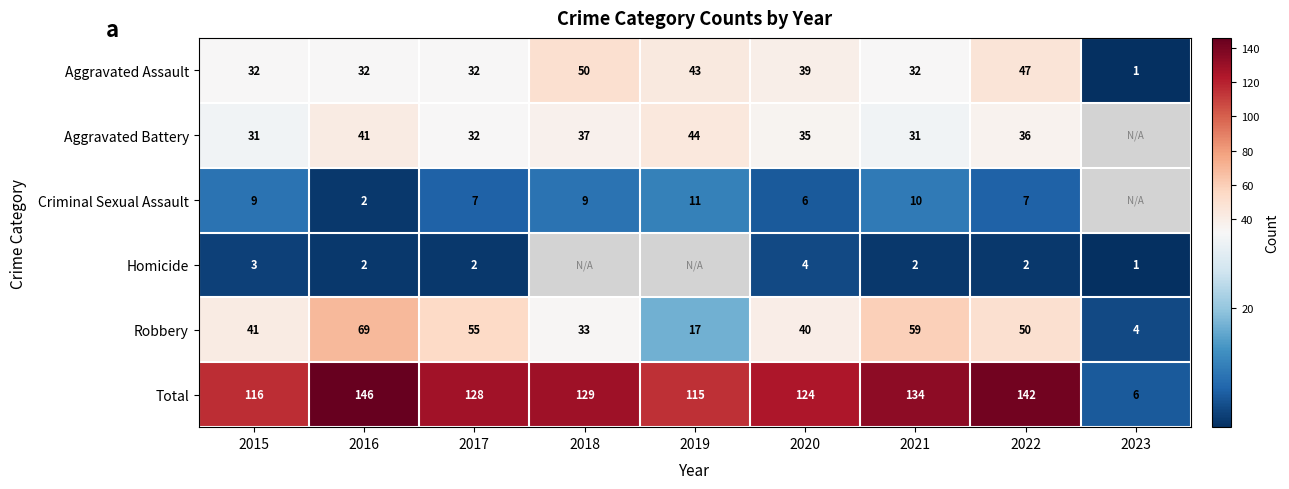

Is it true that Criminal Sexual Assault equals 2 at 2016?

True